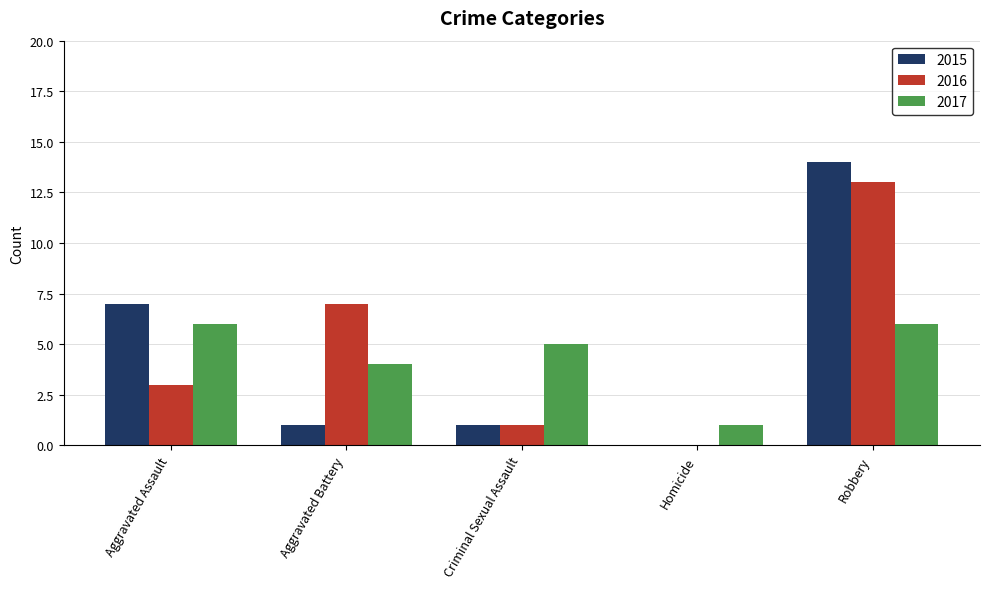

What is the difference between the 2017 values at Criminal Sexual Assault and Aggravated Battery?

1